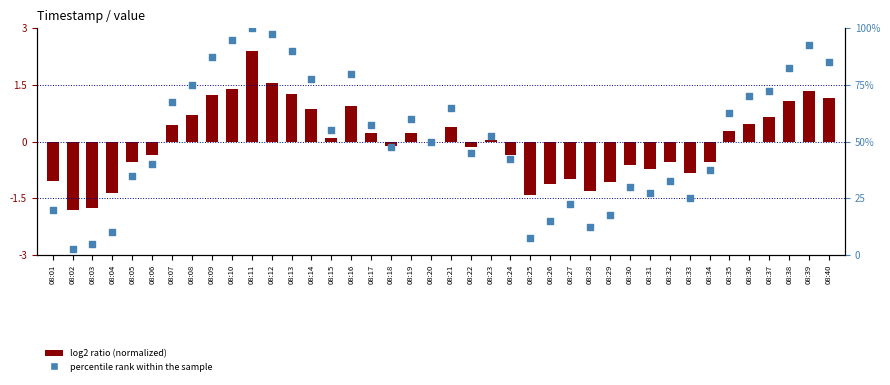

At how many categories does at least one series exceed 71?

12